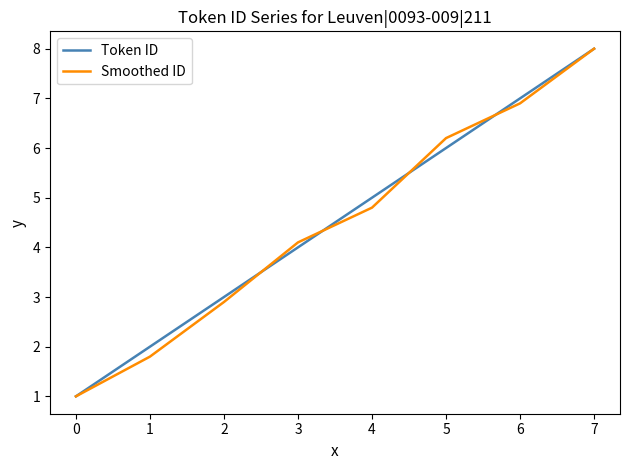

What is the average value of the Smoothed ID series?

4.5